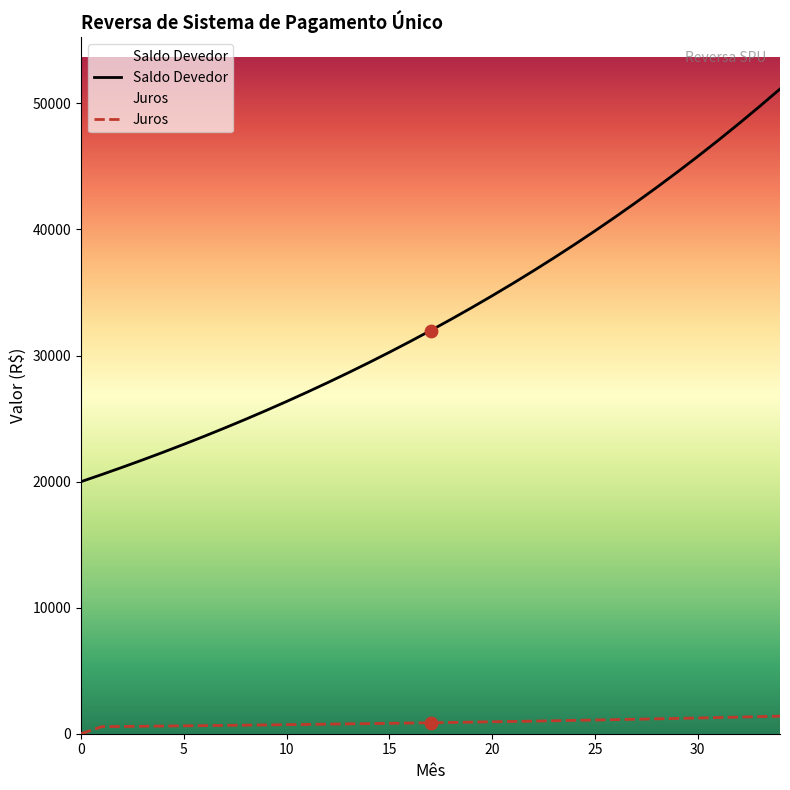

At how many categories does at least one series exceed 30858?

19